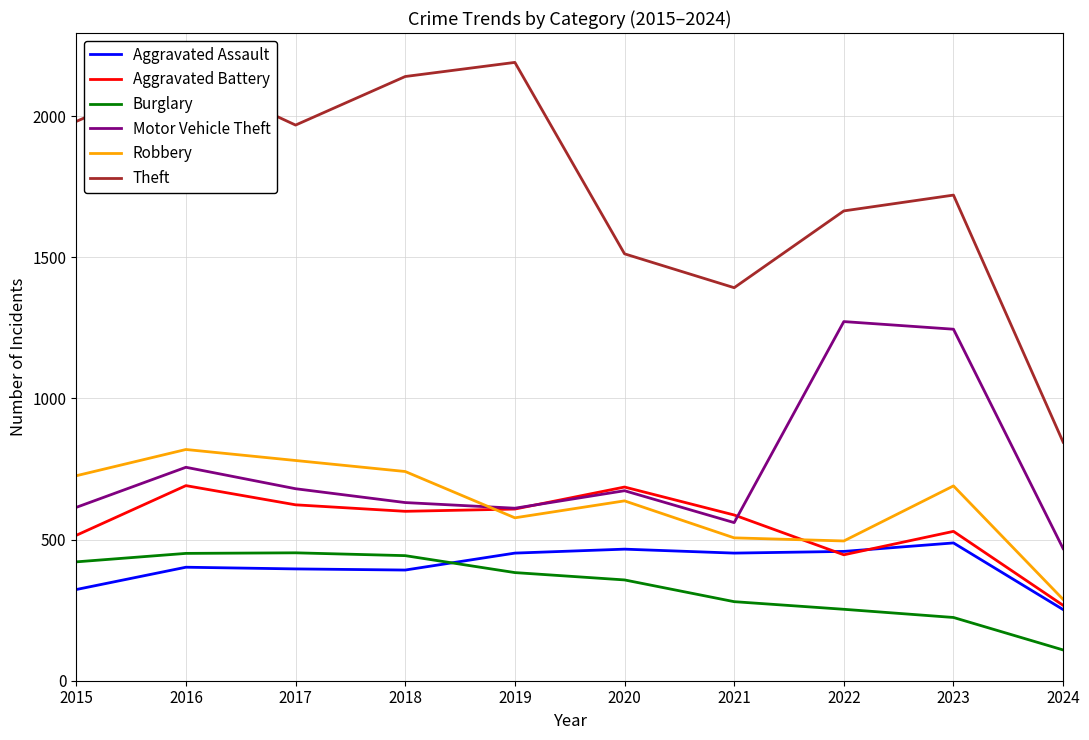

What are all the series names shown in the legend?

Aggravated Assault, Aggravated Battery, Burglary, Motor Vehicle Theft, Robbery, Theft